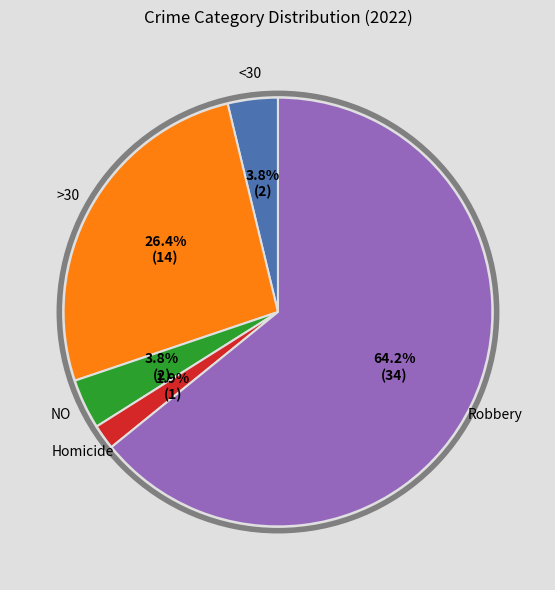

Does any single category account for the majority?

Yes